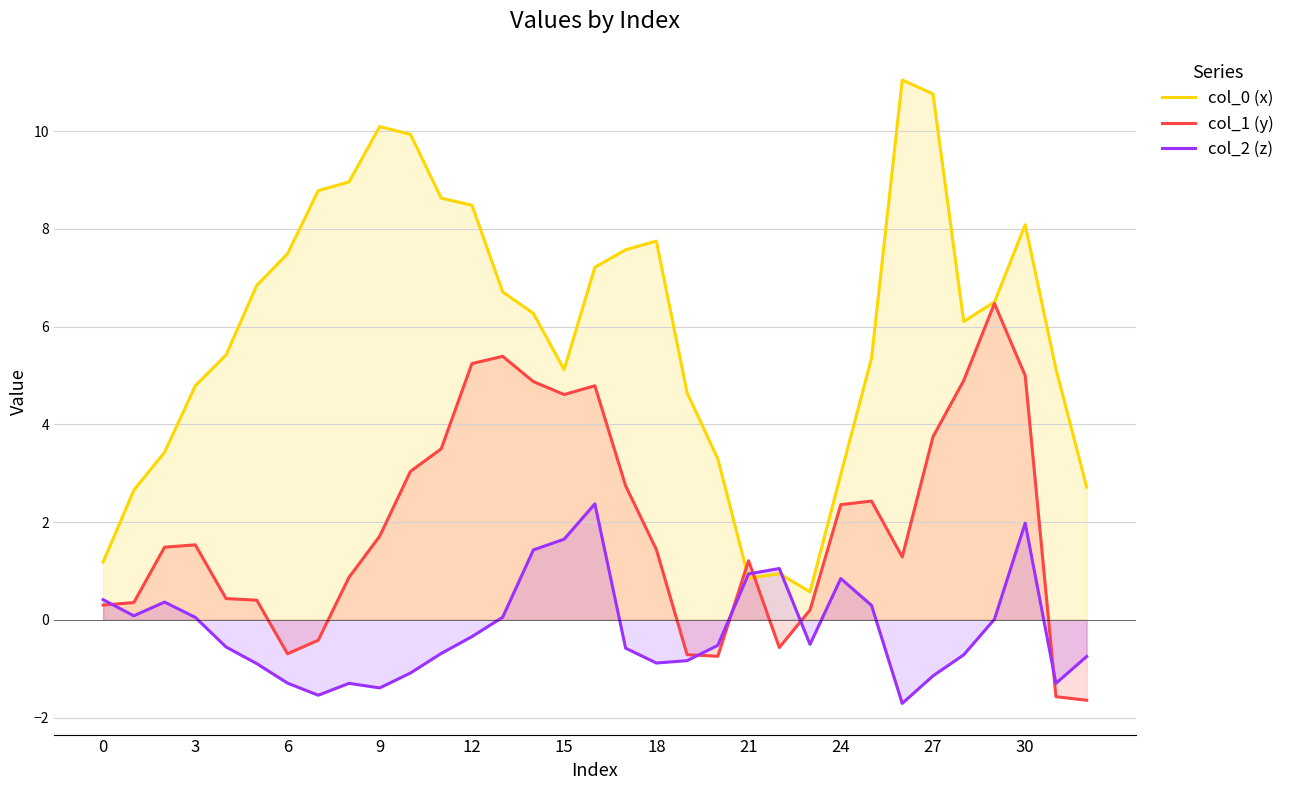

The value of col_0 (x) at 9 is 10.1. True or false?

True